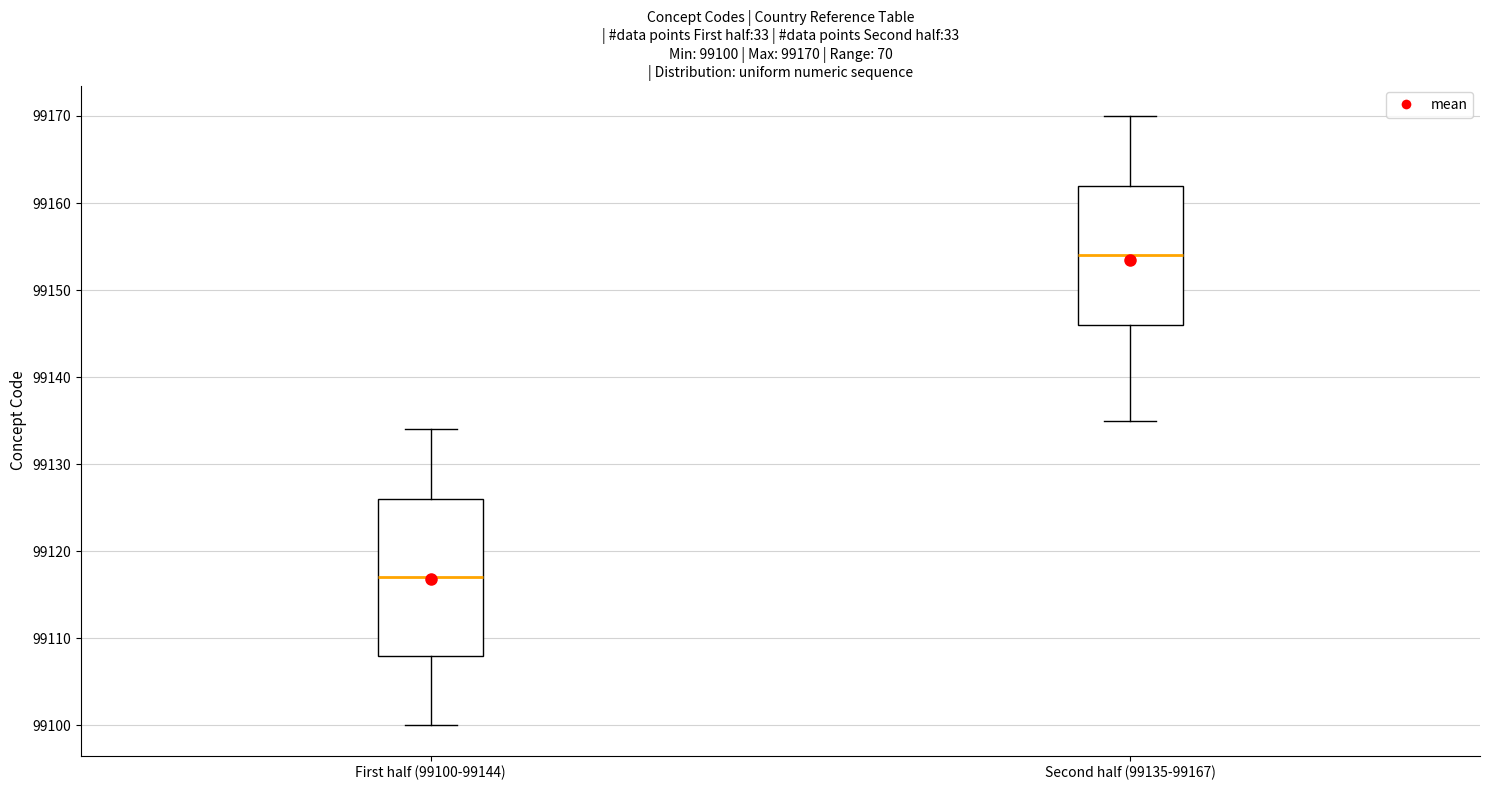

Which box's median line is the lowest?

First half (99100-99144)